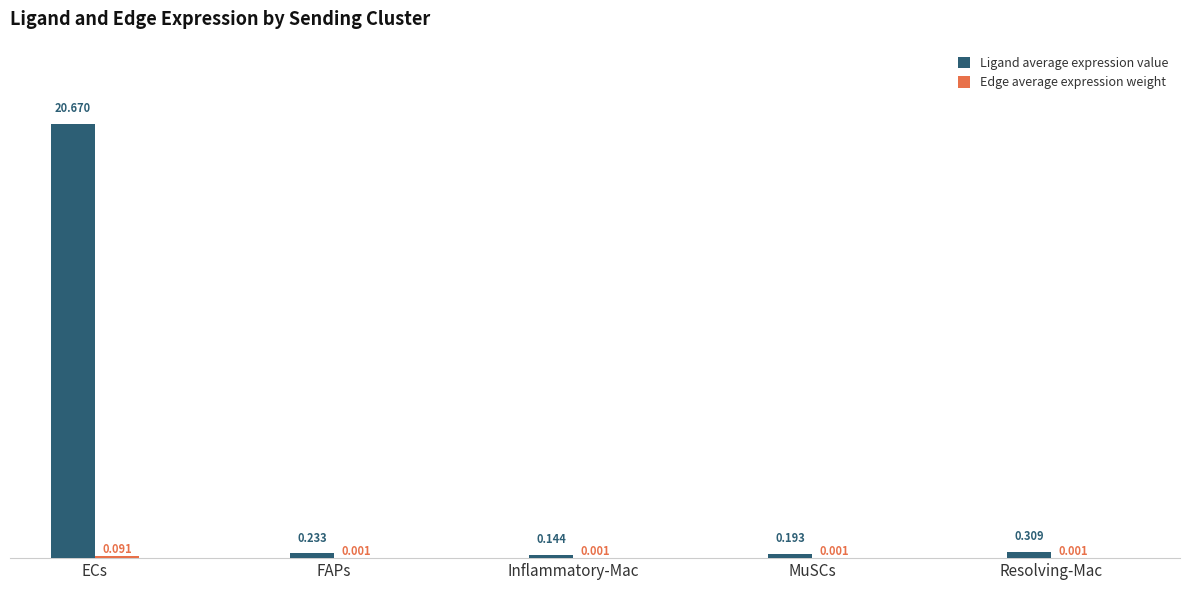

Which series has the largest total across all categories?

Ligand average expression value